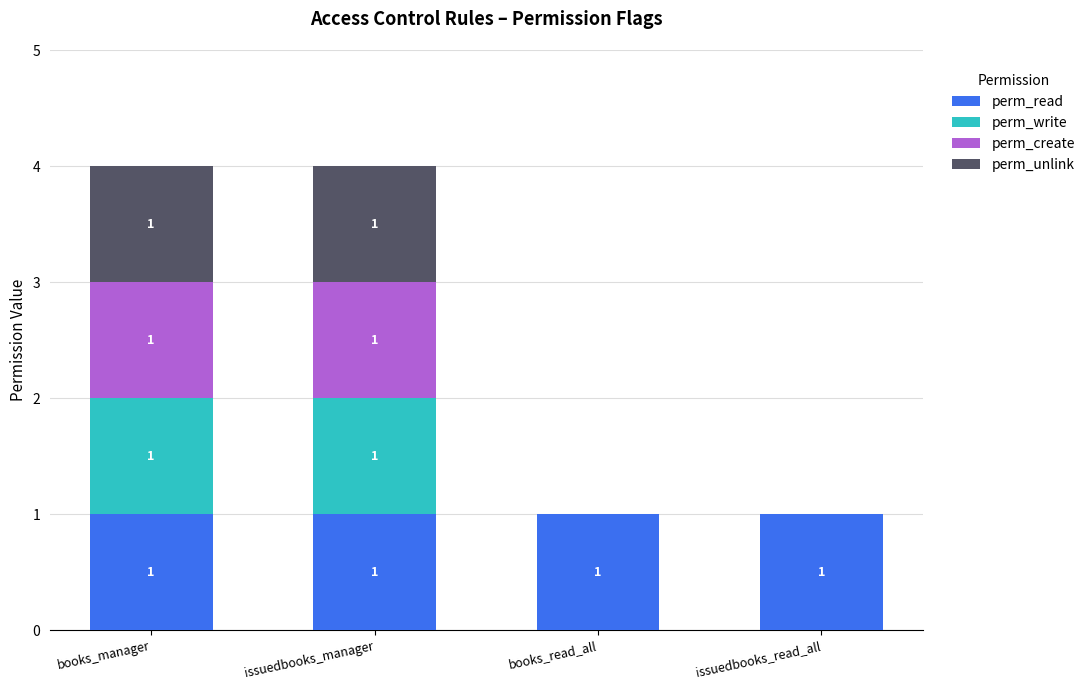

Does the chart contain stacked bars?

Yes